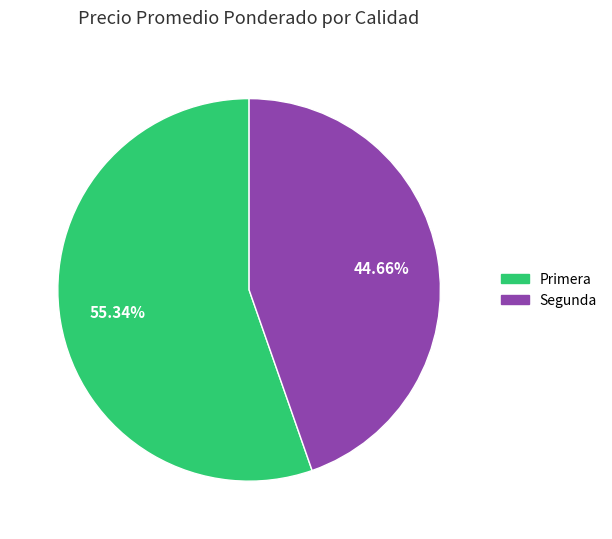

How many slices are in this pie chart?

2